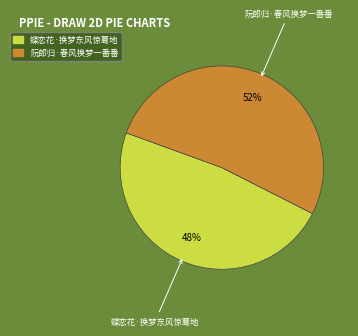

Approximately how many times larger is the value at 蝶恋花·换梦东风惊蓦地 compared to 阮郎归·春风换梦一番番?

0.9